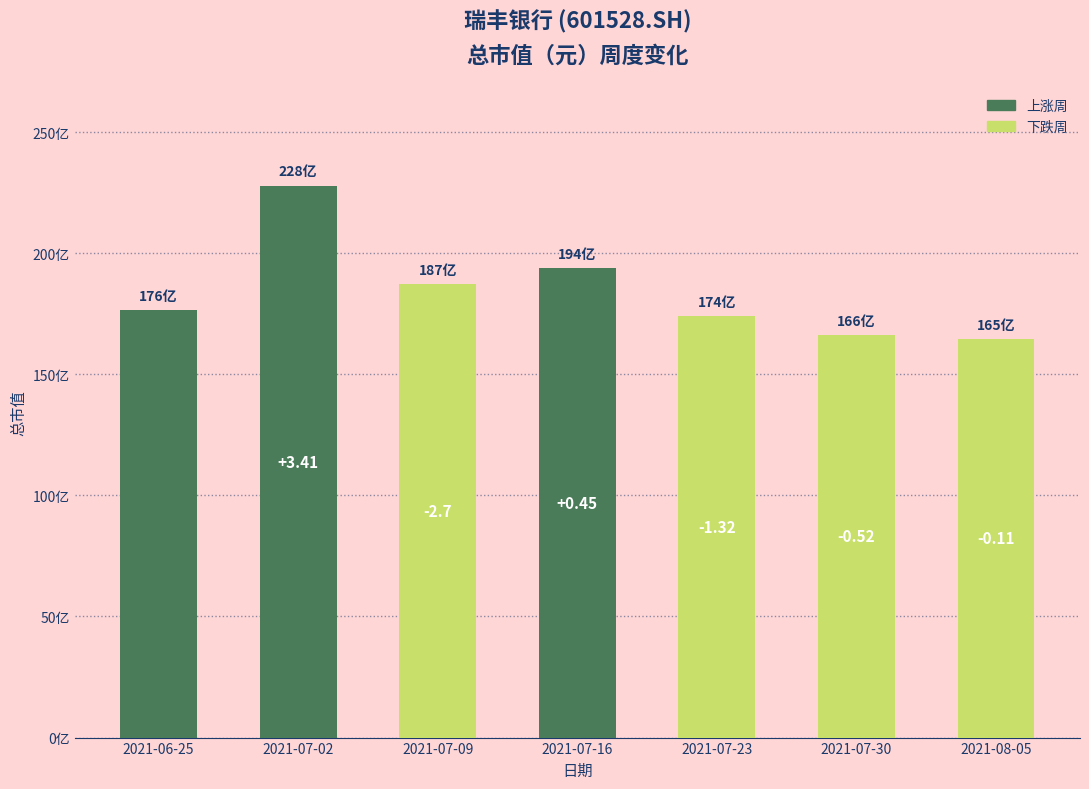

What is the label of the 5th bar from the right?

2021-07-09